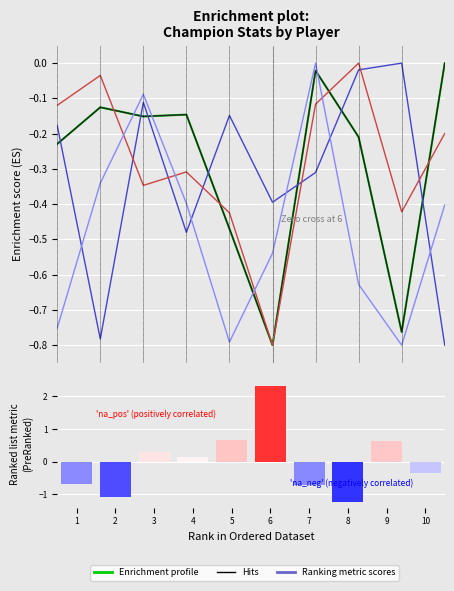

What is the lowest value of the damageDealtToBuildings series?

-0.8